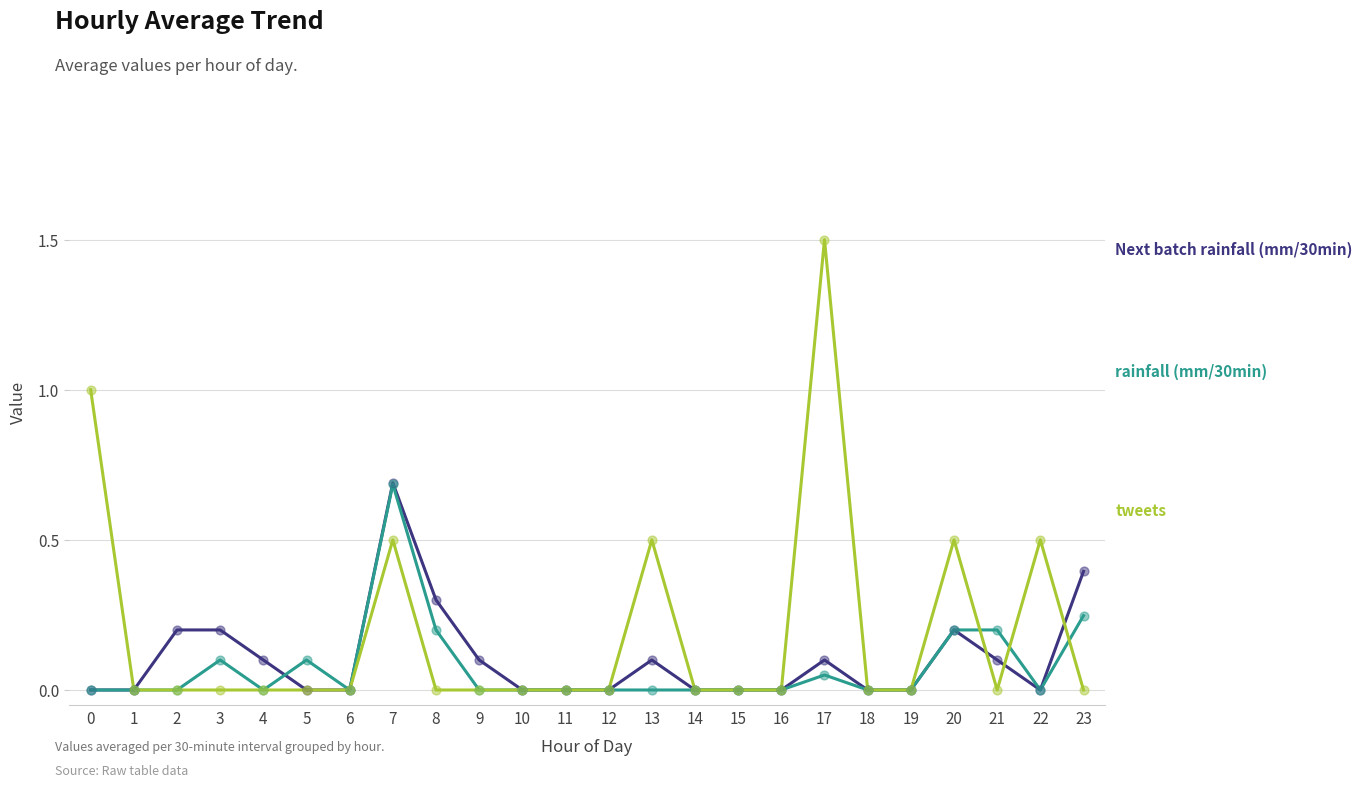

What is the spread (max minus min) of values at 13?

0.5